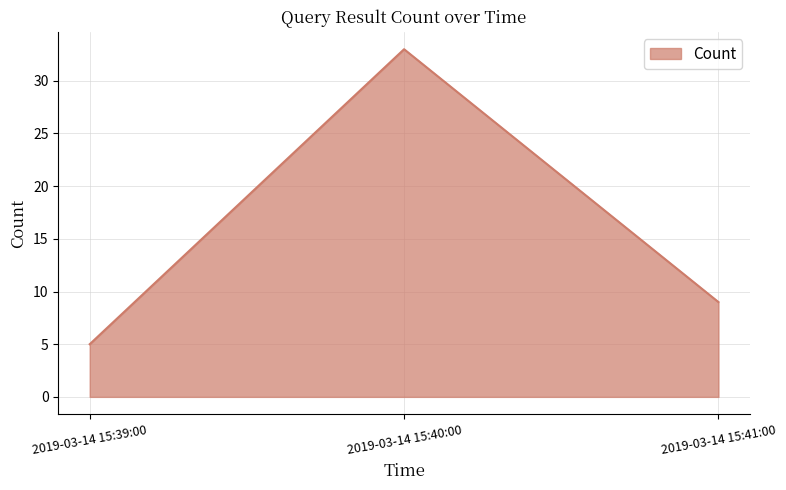

What is the sum of the values at 2019-03-14 15:39:00 and 2019-03-14 15:40:00?

38